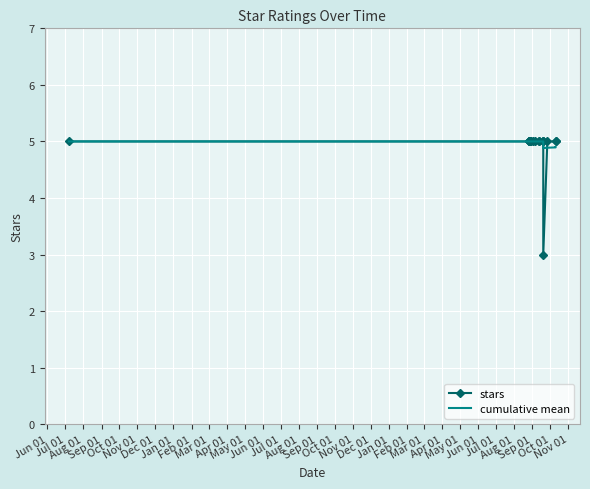

Which series has the largest range (max minus min)?

stars